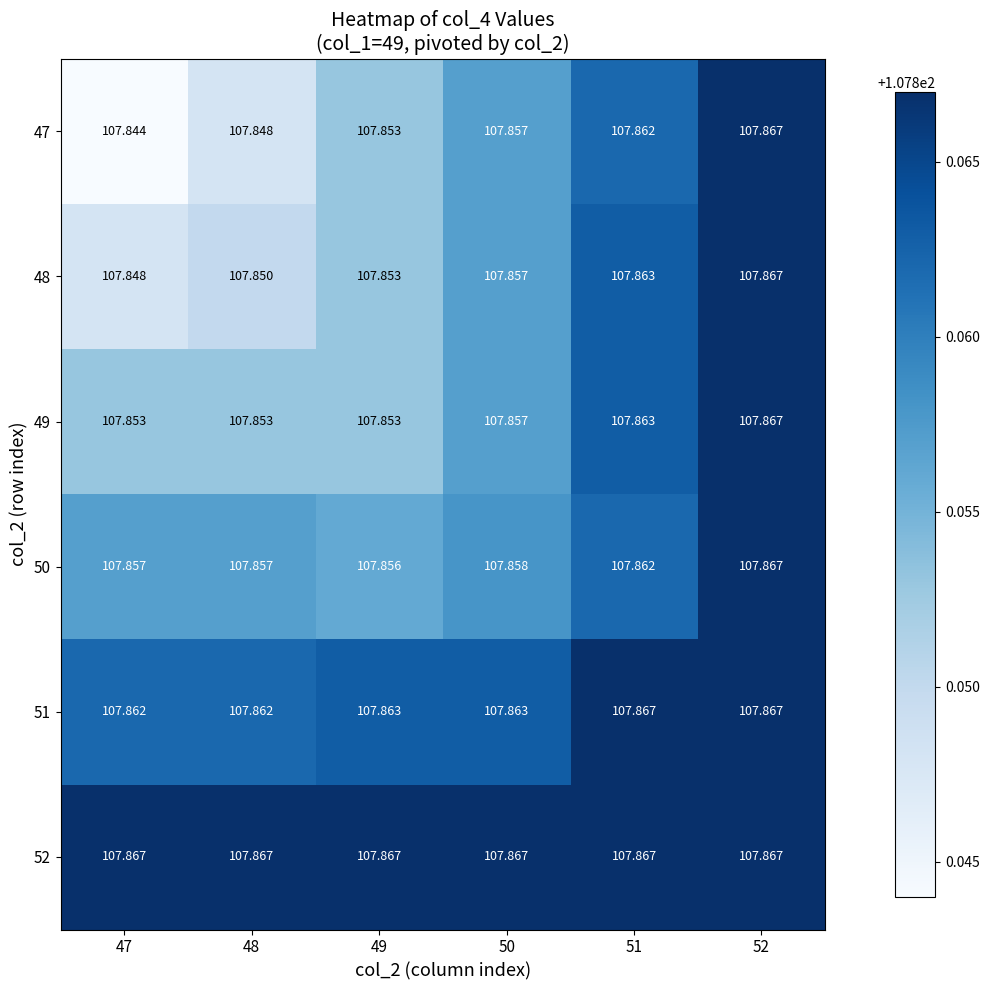

Which series has the widest spread of values?

47